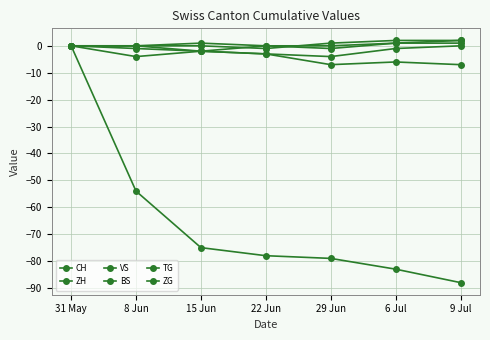

True or false: TG and BS intersect in this chart.

False